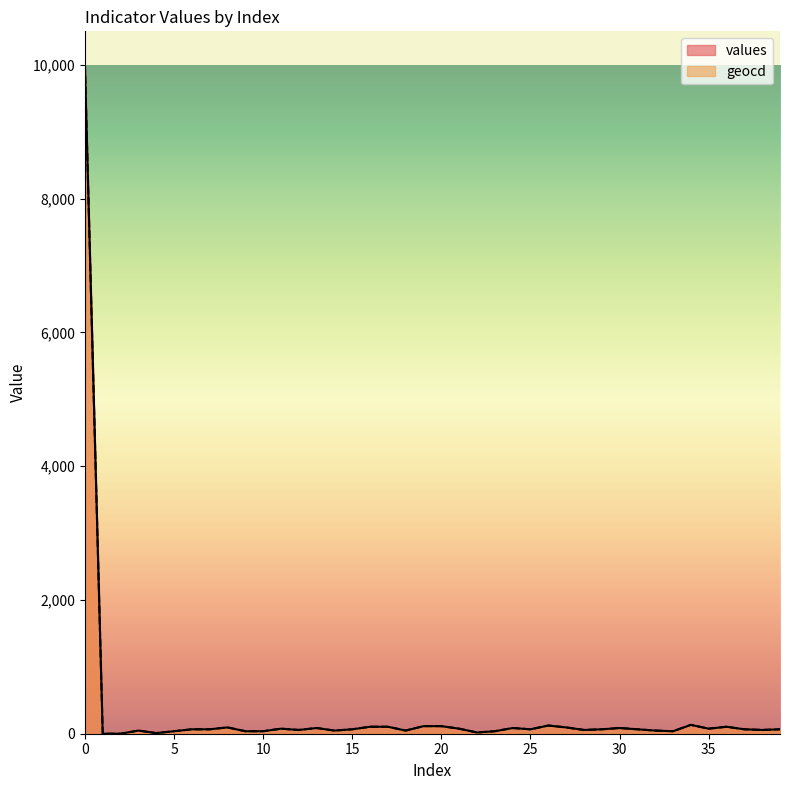

Reading left to right, transcribe all the data shown in this chart.

values: 0=10000.0	1=0.0	2=0.0	3=47.0	4=9.0	5=37.0	6=66.0	7=66.0	8=94.0	9=37.0	10=37.0	11=75.0	12=56.0	13=85.0	14=47.0	15=66.0	16=104.0	17=104.0	18=47.0	19=113.0	20=113.0	21=75.0	22=18.0	23=37.0	24=85.0	25=66.0	26=122.0	27=94.0	28=56.0	29=66.0	30=85.0	31=66.0	32=47.0	33=37.0	34=132.0	35=75.0	36=104.0	37=66.0	38=56.0	39=66.0
geocd: 0=10000.0	1=0.0	2=0.0	3=47.3	4=9.5	5=37.8	6=66.2	7=66.2	8=94.6	9=37.8	10=37.8	11=75.7	12=56.8	13=85.1	14=47.3	15=66.2	16=104.1	17=104.1	18=47.3	19=113.5	20=113.5	21=75.7	22=18.9	23=37.8	24=85.1	25=66.2	26=123.0	27=94.6	28=56.8	29=66.2	30=85.1	31=66.2	32=47.3	33=37.8	34=132.5	35=75.7	36=104.1	37=66.2	38=56.8	39=66.2